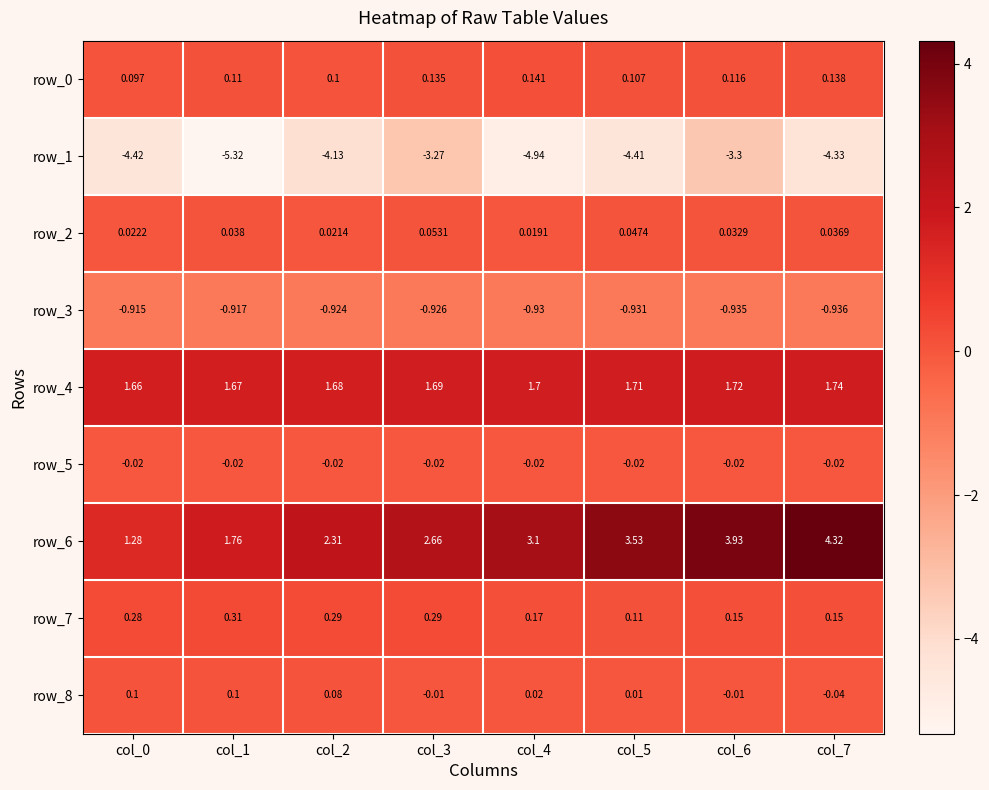

Which series has the largest total across all categories?

row_6